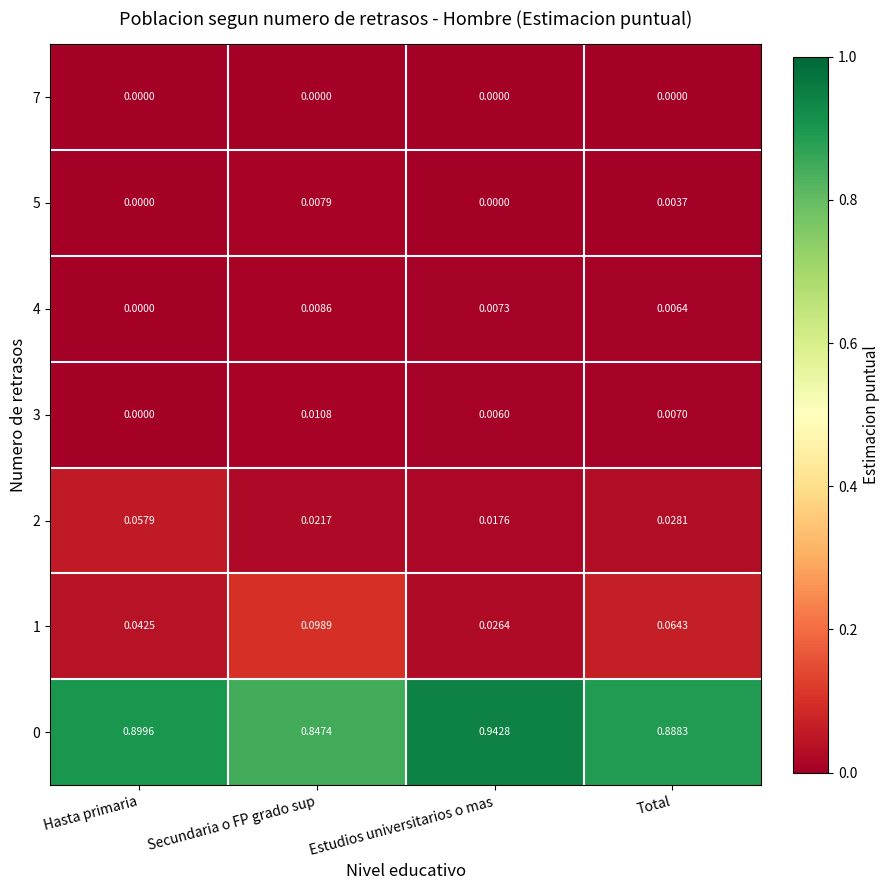

Is the value of 2 at Estudios universitarios o mas greater than the value of 5 at Estudios universitarios o mas?

Yes